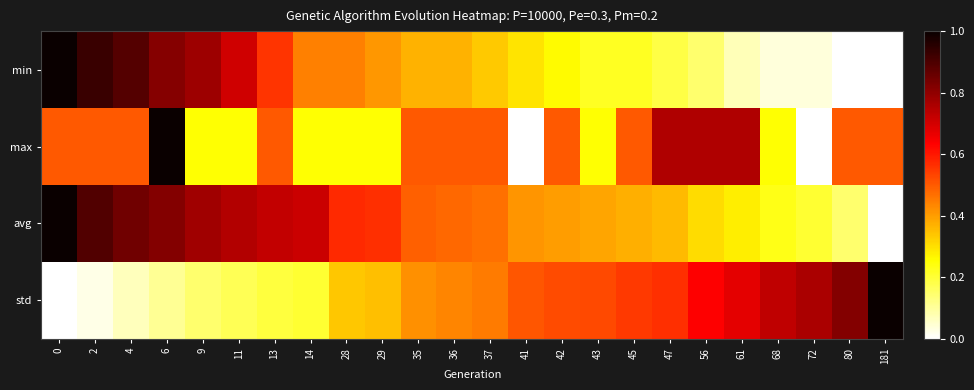

Which has a higher value, 6 or 2?

2